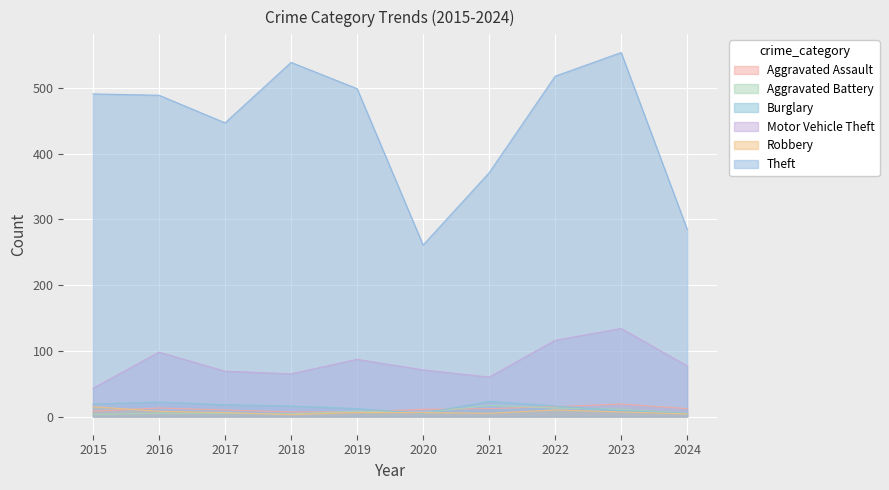

What is the difference between the second highest and second lowest values in the Aggravated Assault series?

8